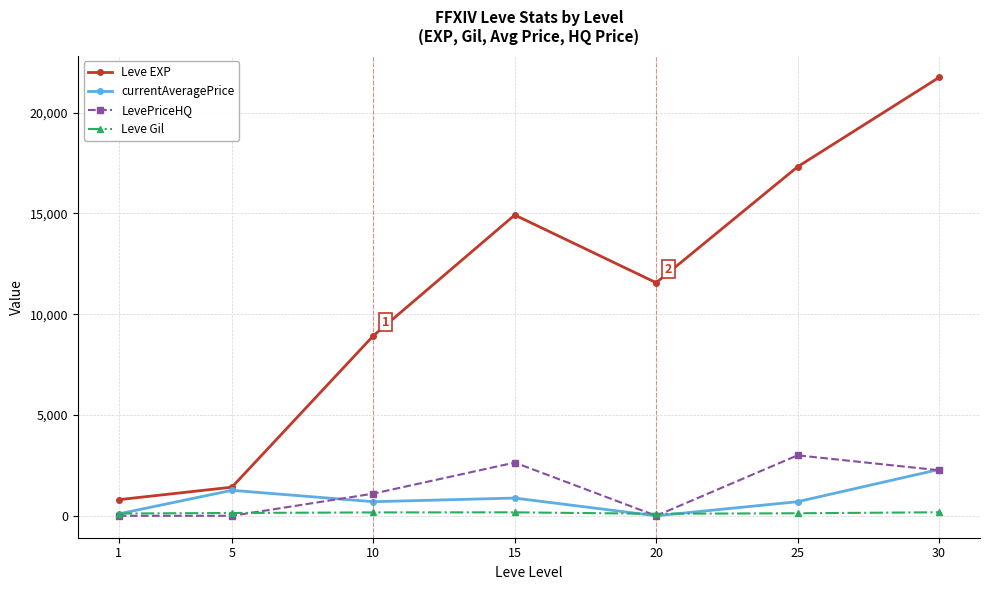

How many lines are shown in the chart?

4